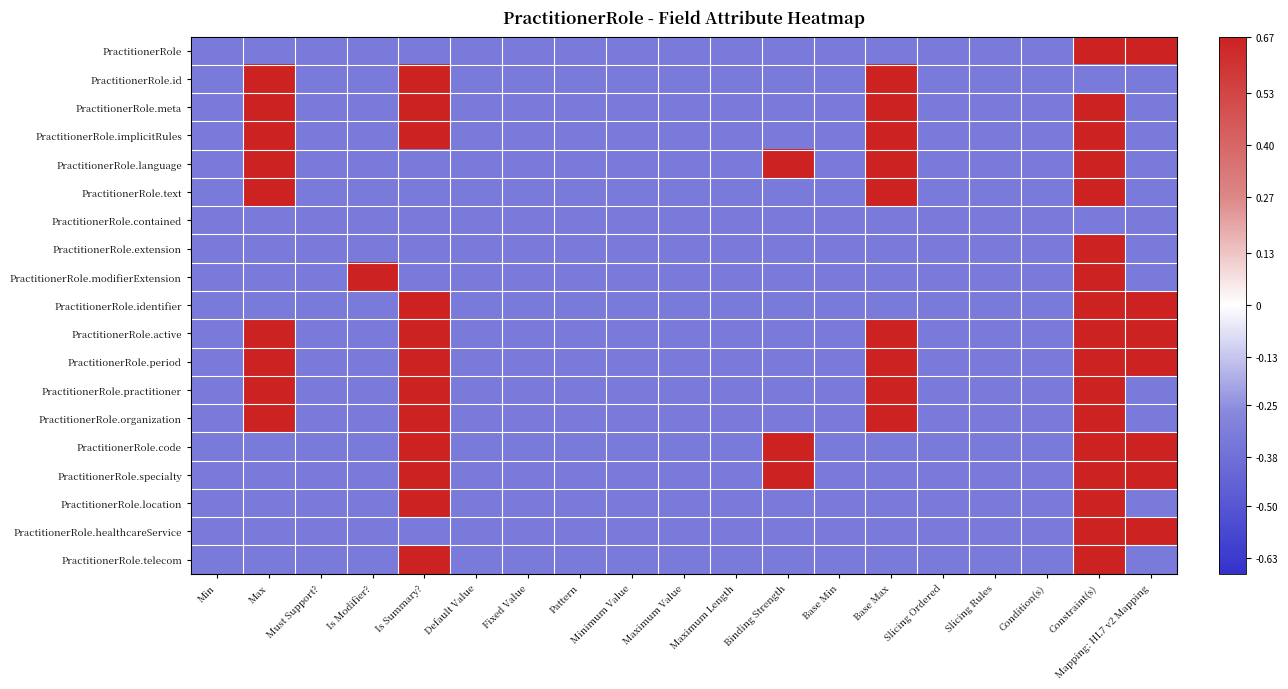

Between Base Max and Maximum Length, which is larger?

Base Max